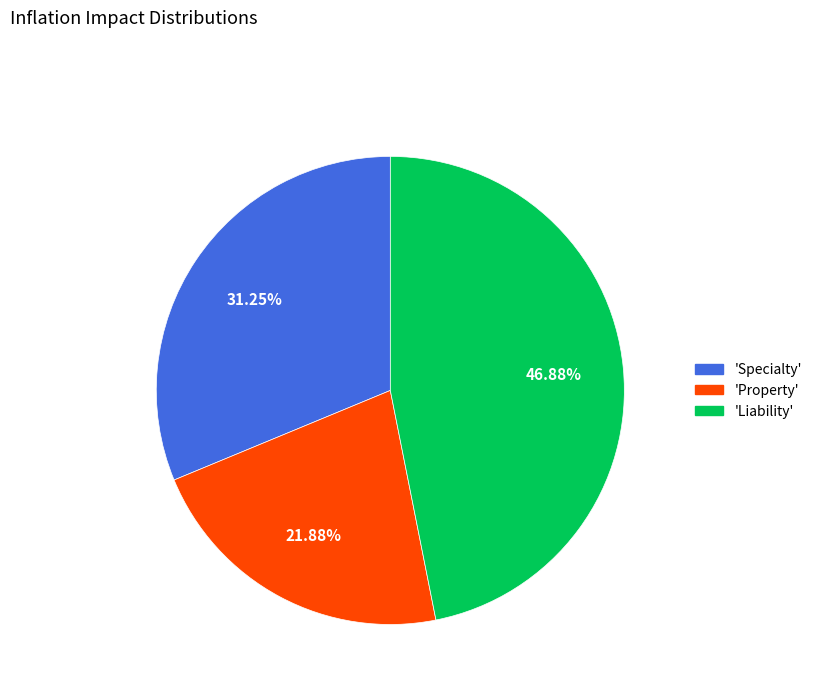

What is the ratio of the value at 'Property' to the value at 'Liability'?

0.5